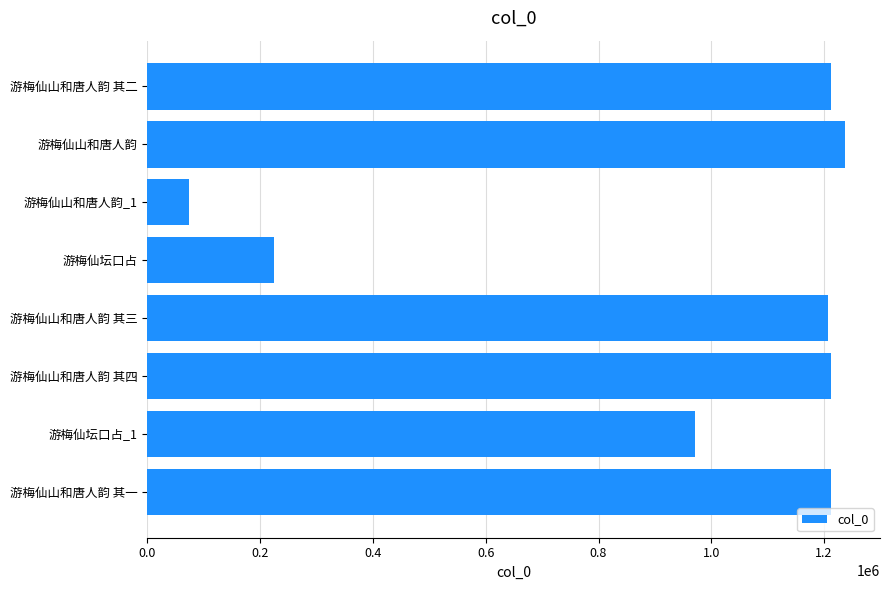

What is the label of the 5th bar from the bottom?

游梅仙坛口占